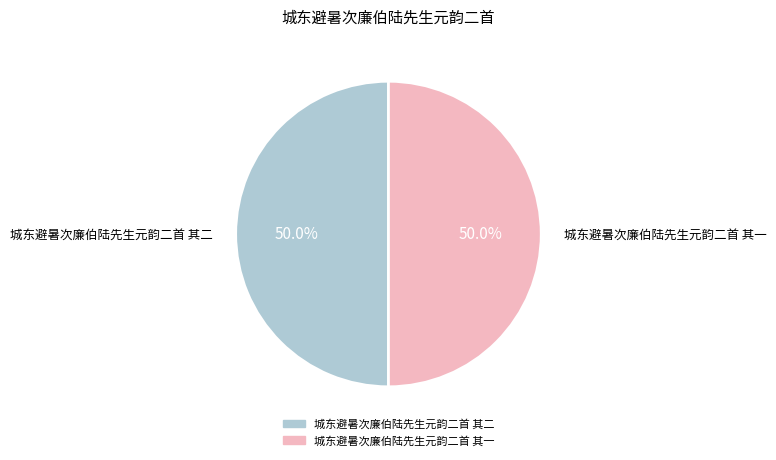

What percentage do 城东避暑次廉伯陆先生元韵二首 其二 and 城东避暑次廉伯陆先生元韵二首 其一 together represent?

100.0%